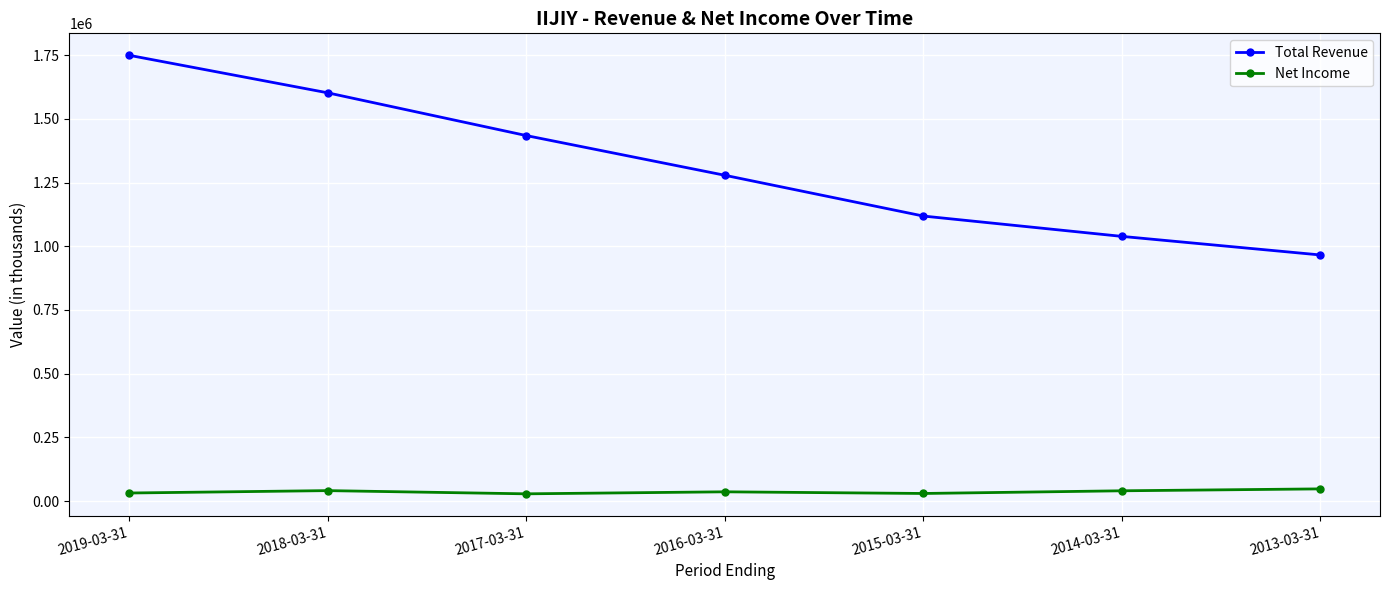

What is the label of the 6th point from the left?

2014-03-31